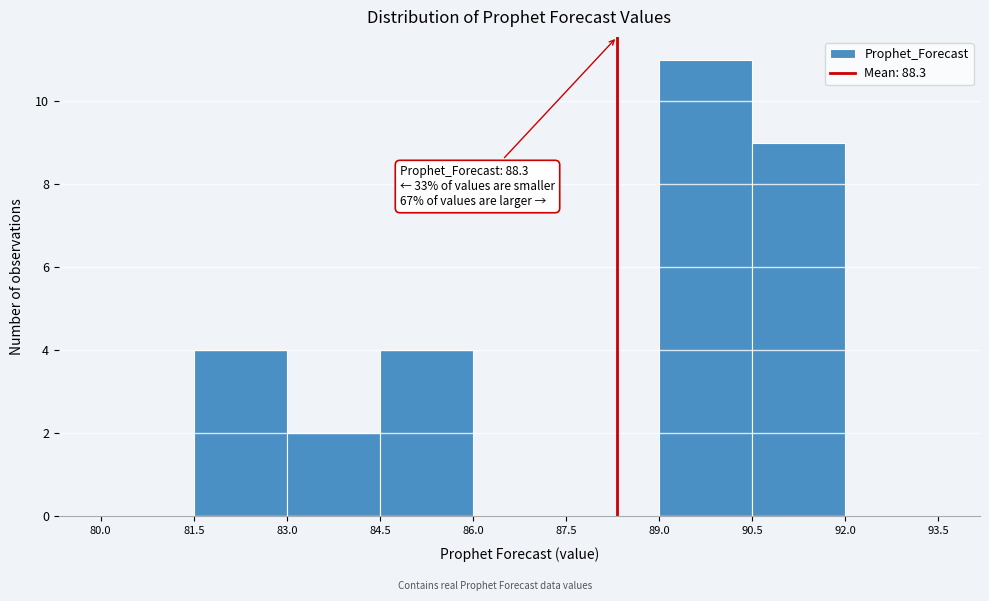

Which range on the x-axis has the tallest bar?

89.0 to 90.5